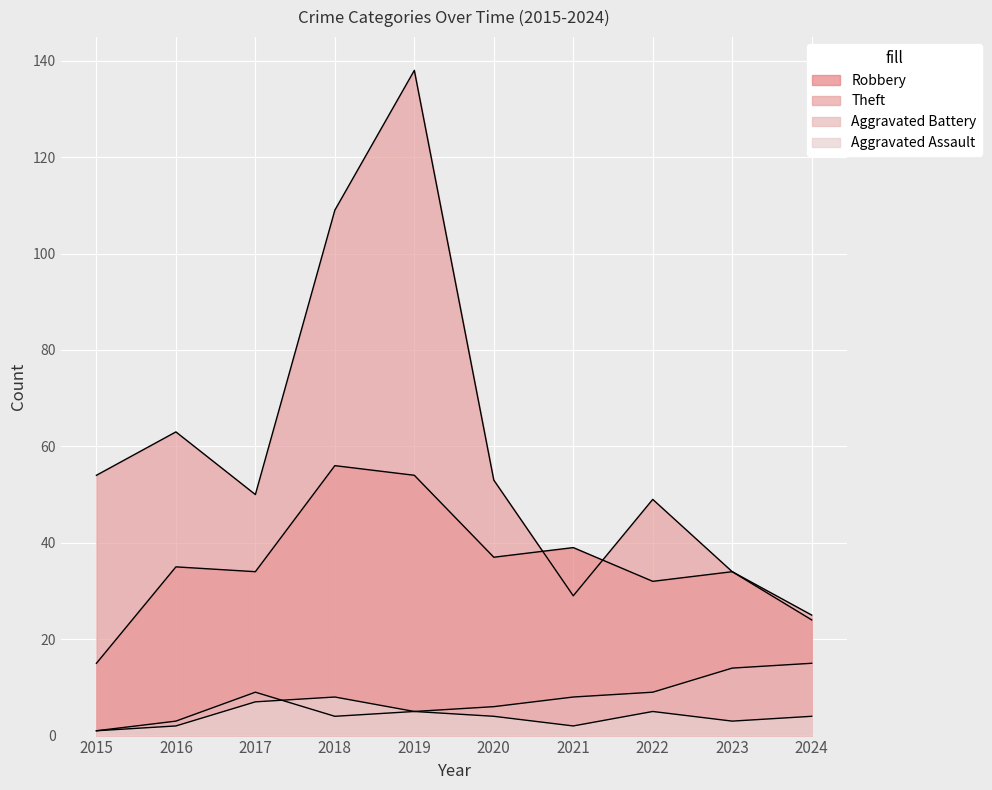

What is the value of the Robbery point at the 2nd from the left?

35